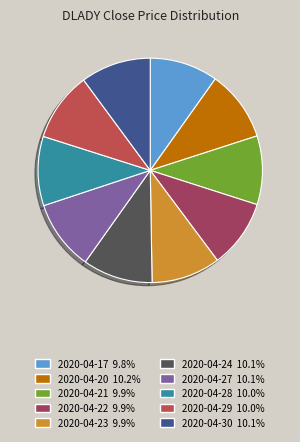

What is the largest slice in the pie chart?

2020-04-20